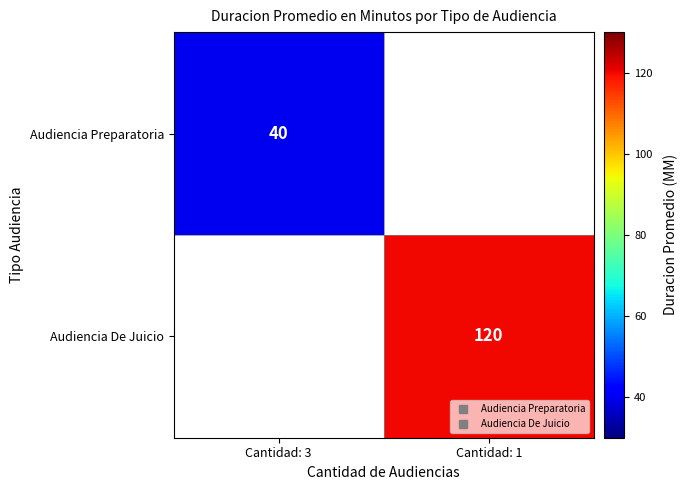

At which label is Audiencia Preparatoria closest to 40?

Cantidad: 3